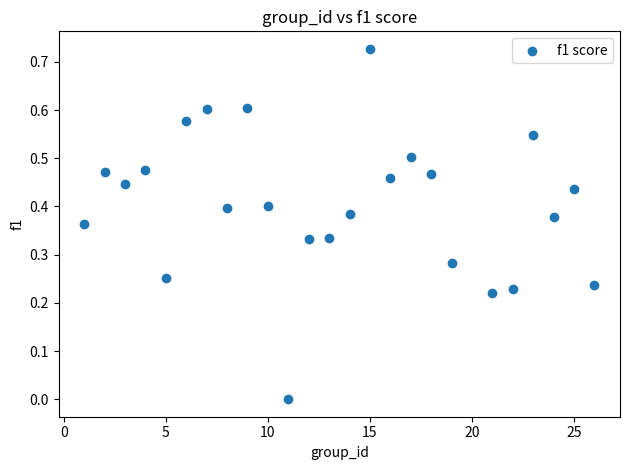

What is the range of X values (max minus min)?

25.0